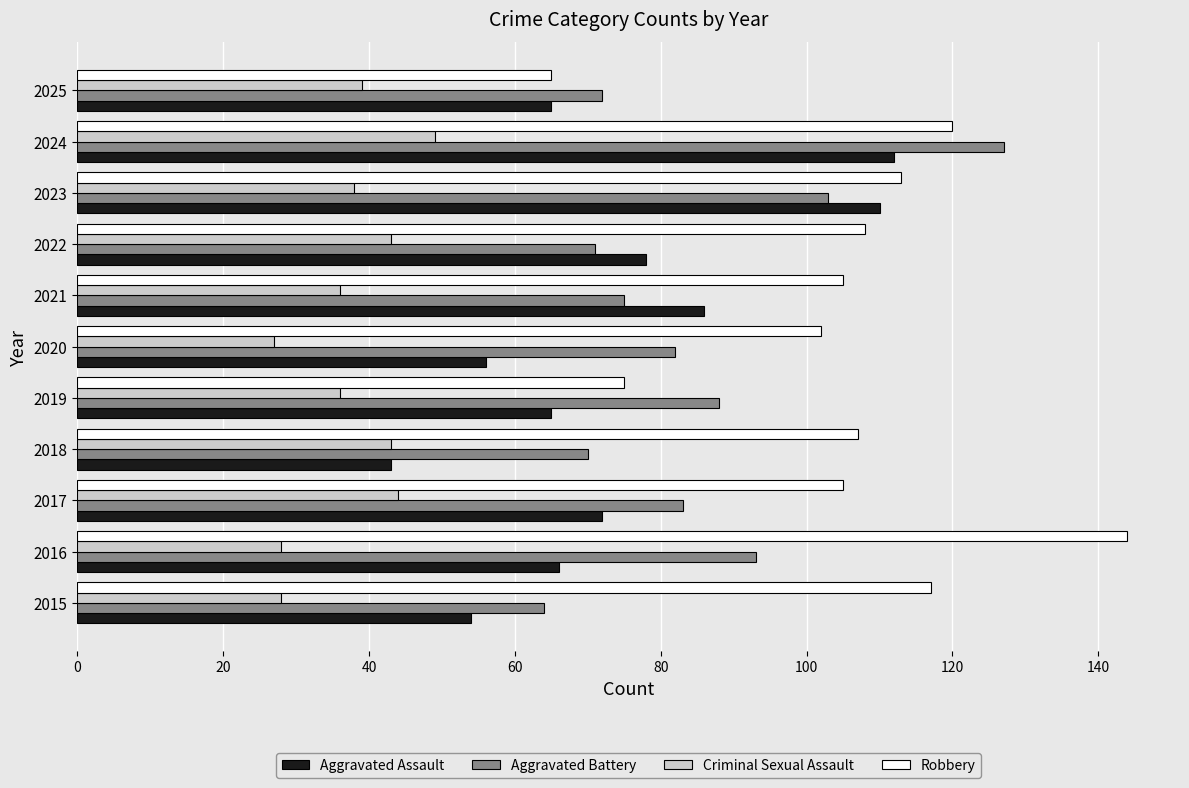

Rank the series by their average value, from lowest to highest.

Criminal Sexual Assault, Aggravated Assault, Aggravated Battery, Robbery